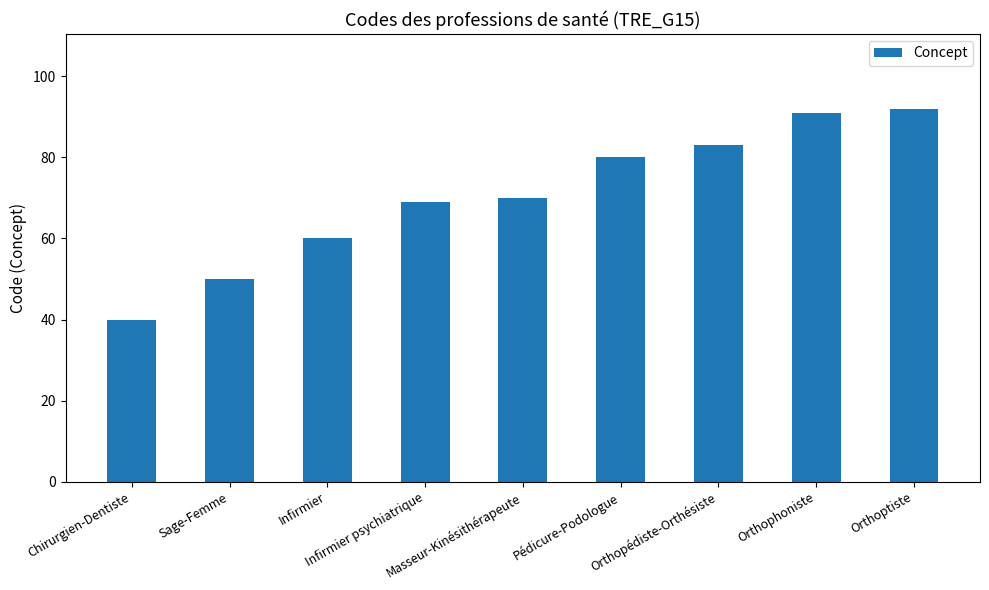

True or false: the data shows 80 at Pédicure-Podologue.

True